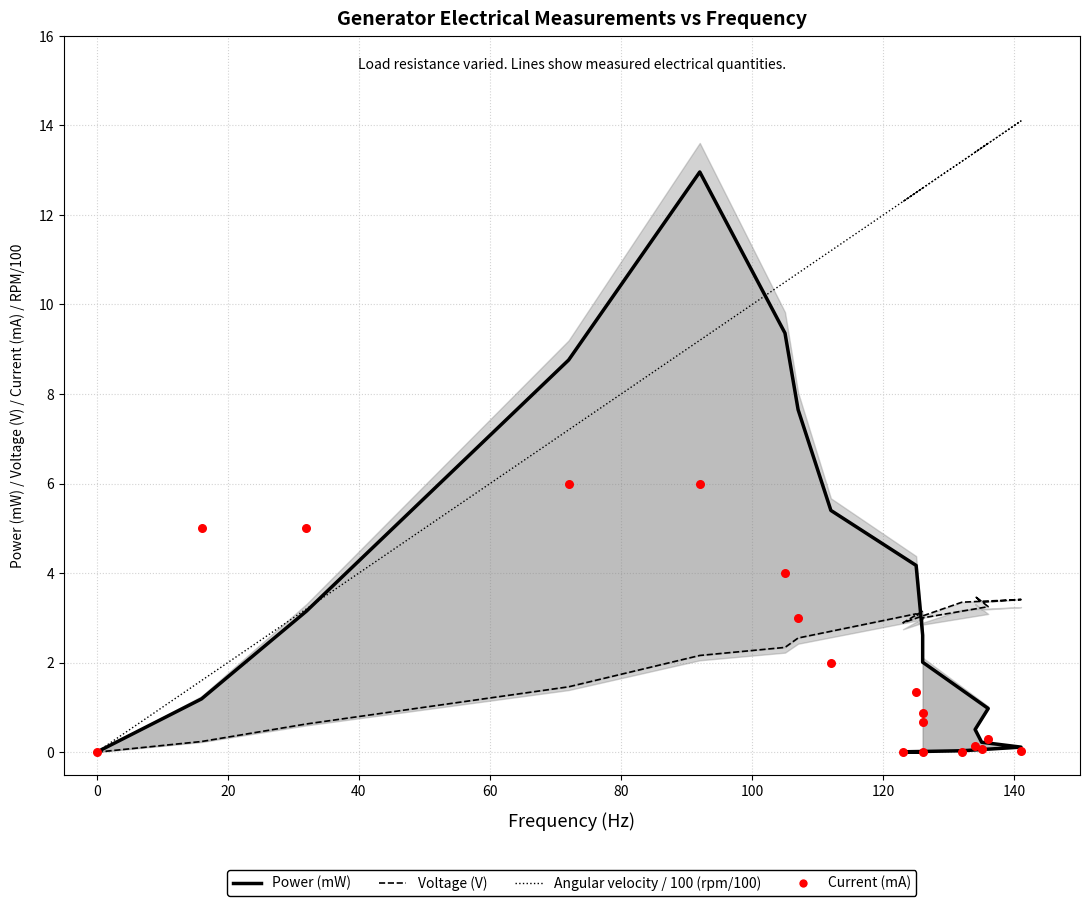

What are all the series names shown in the legend?

Power (mW), Voltage (V), Angular velocity / 100 (rpm/100), Current (mA)